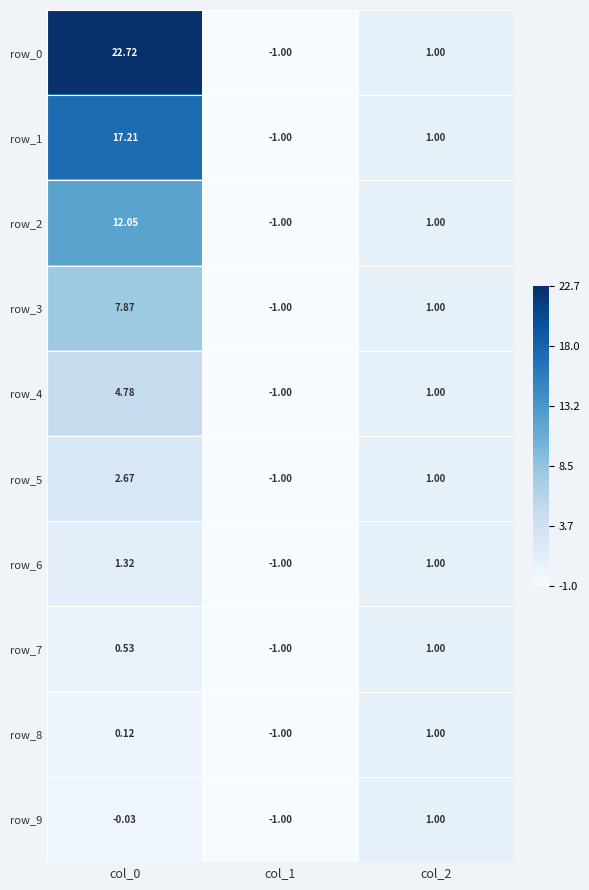

What is the total value across all series at col_1?

-10.0